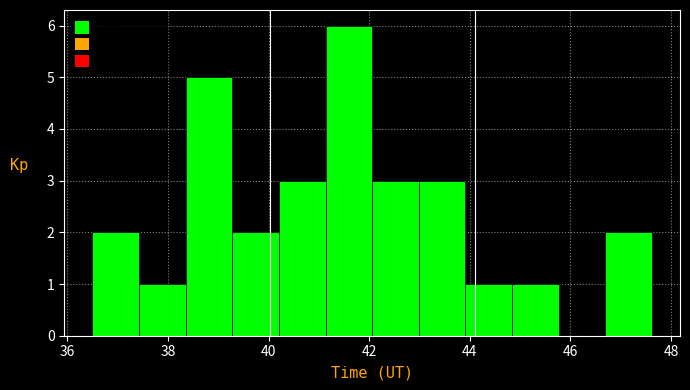

What is the height of the bar covering 36.6 to 37.4 on the x-axis? Neither the bar edges nor the heights are printed on the chart, so give them approximately, as read against the axes.

2